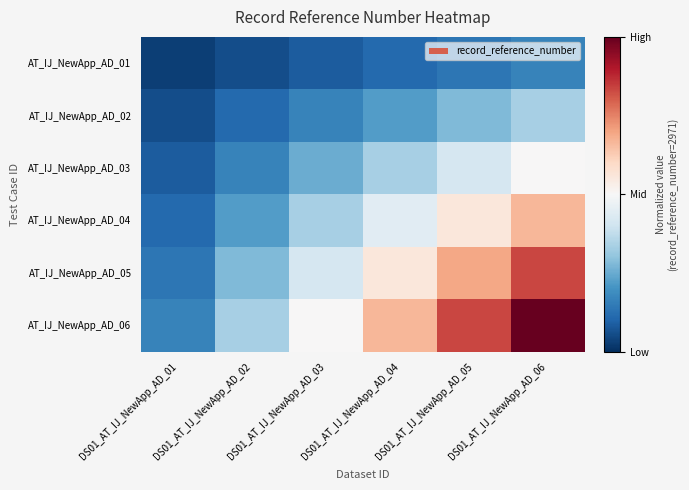

Count the number of categories in the chart.

6